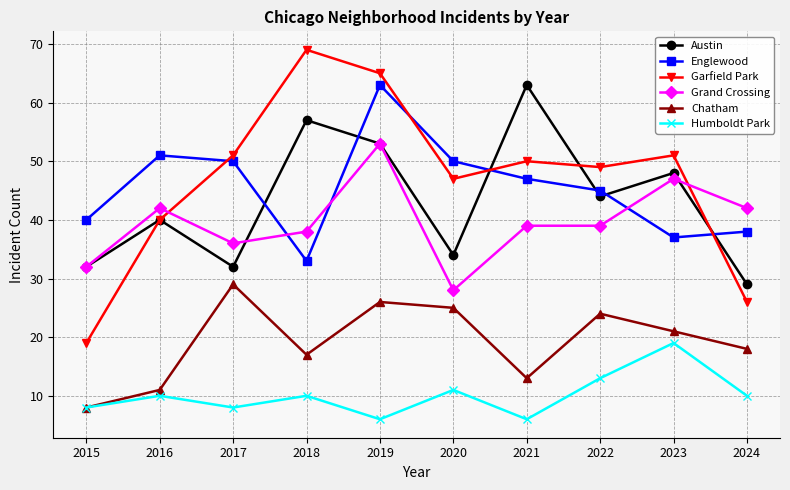

What is the spread (max minus min) of values at 2019?

59